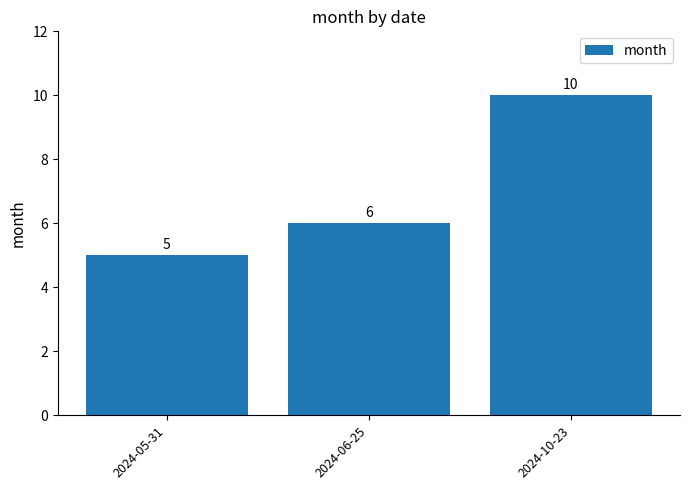

How many values are between 5 and 10?

3